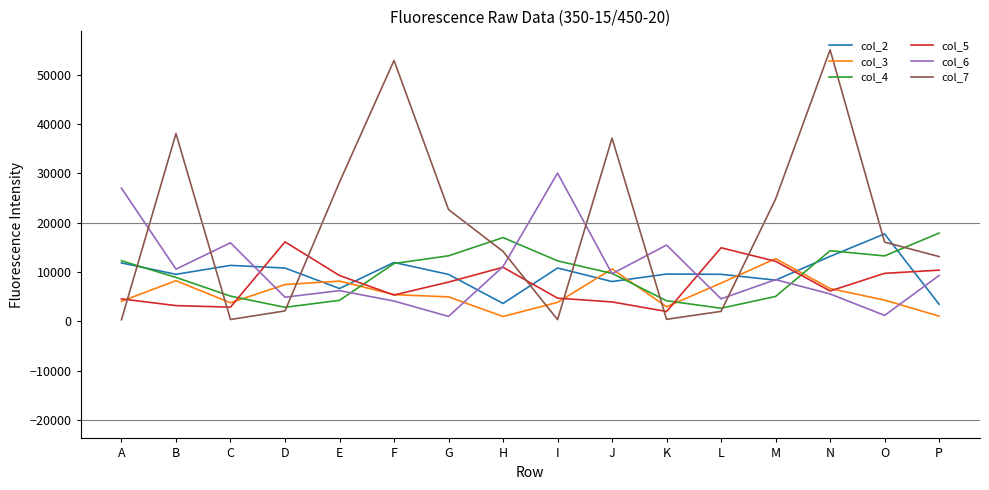

True or false: col_6 and col_3 intersect in this chart.

True